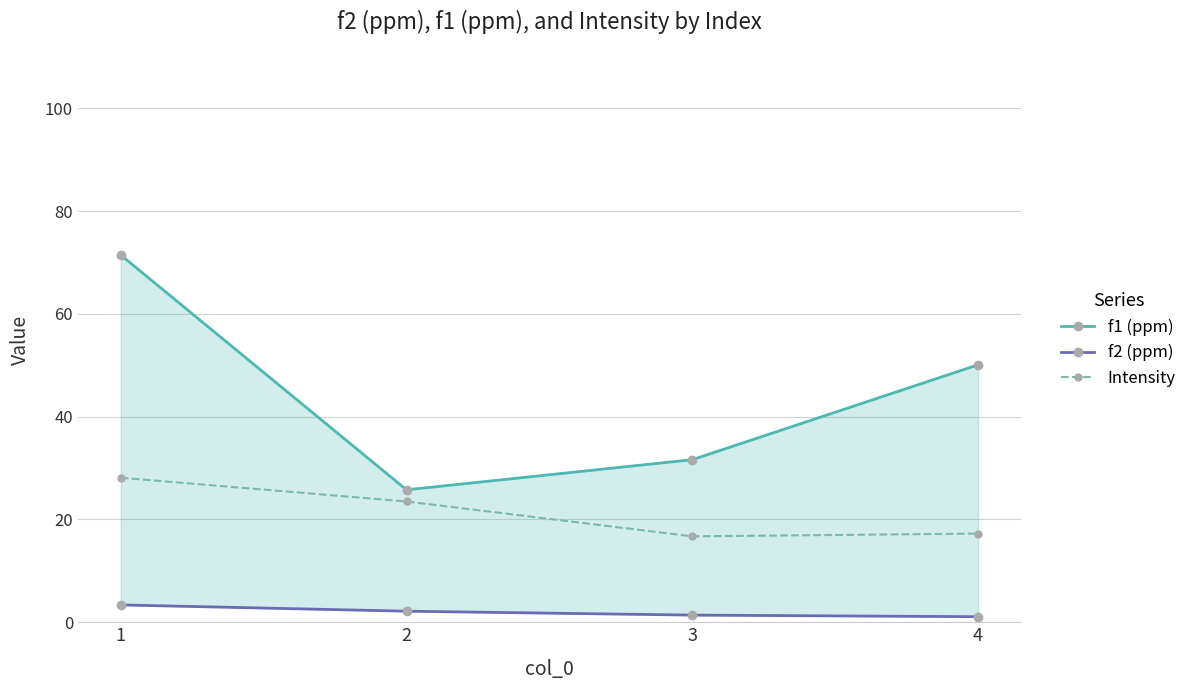

At which category is the sum across all series the highest?

1